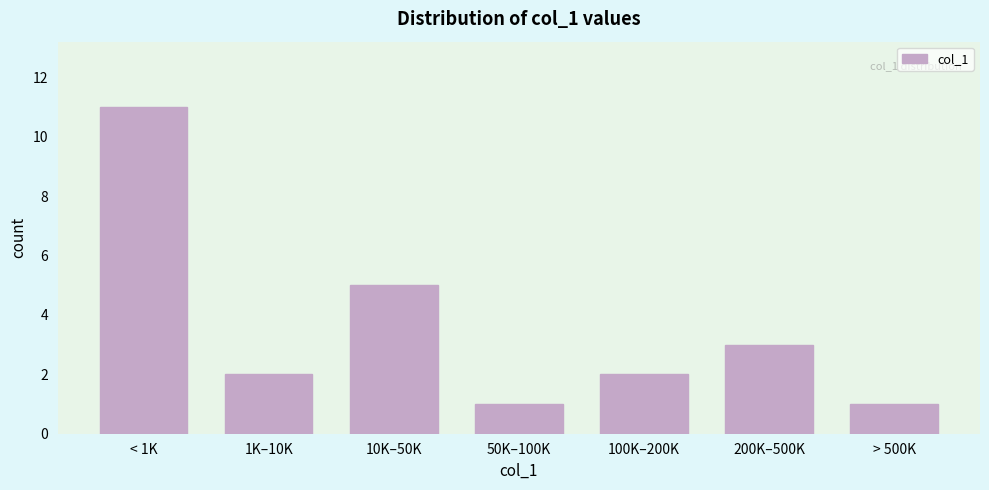

Reading left to right, list all the values displayed in this chart.

< 1K=11	1K–10K=2	10K–50K=5	50K–100K=1	100K–200K=2	200K–500K=3	> 500K=1